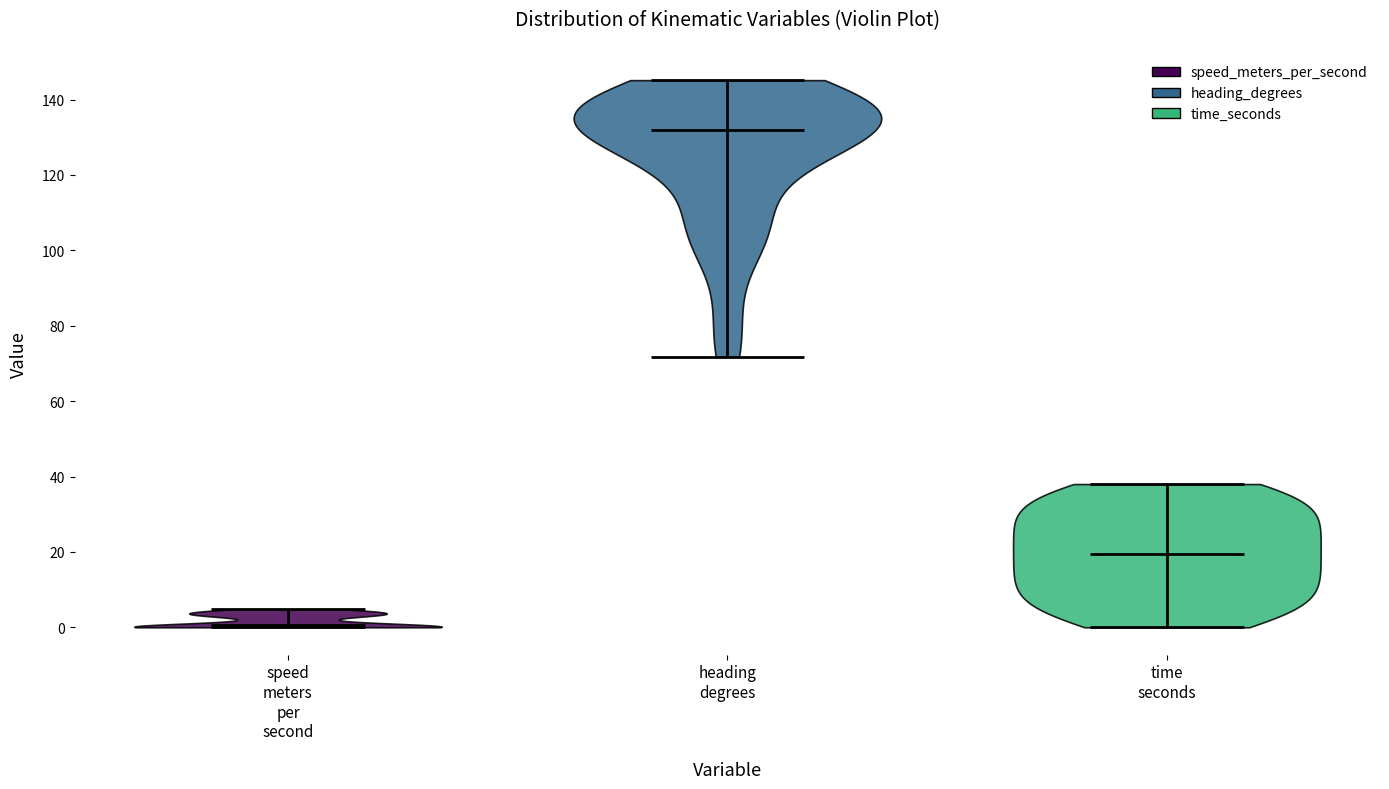

Reading left to right, read every violin against the y-axis: where its median line is, and the lowest and highest points it reaches. The values are not printed on the chart, so give them approximately, as read against the axis.

speed meters per second: median line 0, lowest point 0, highest point 4
heading degrees: median line 132, lowest point 72, highest point 146
time seconds: median line 20, lowest point 0, highest point 38